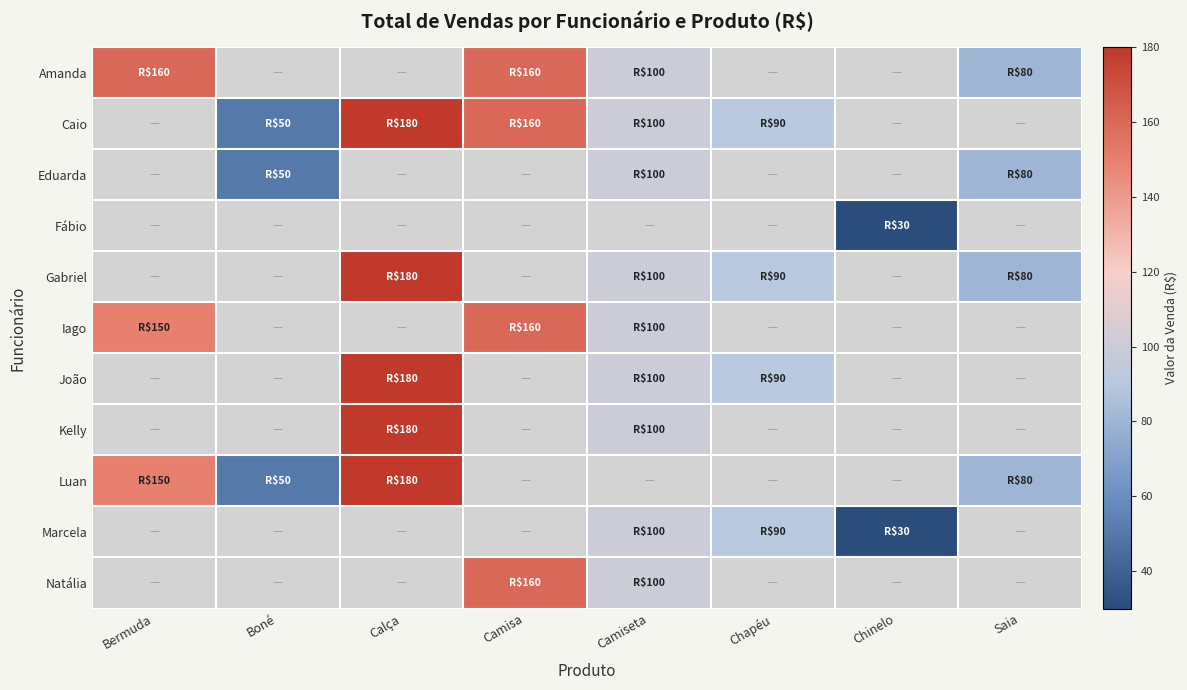

Is the value of João at Boné greater than the value of Iago at Camiseta?

No